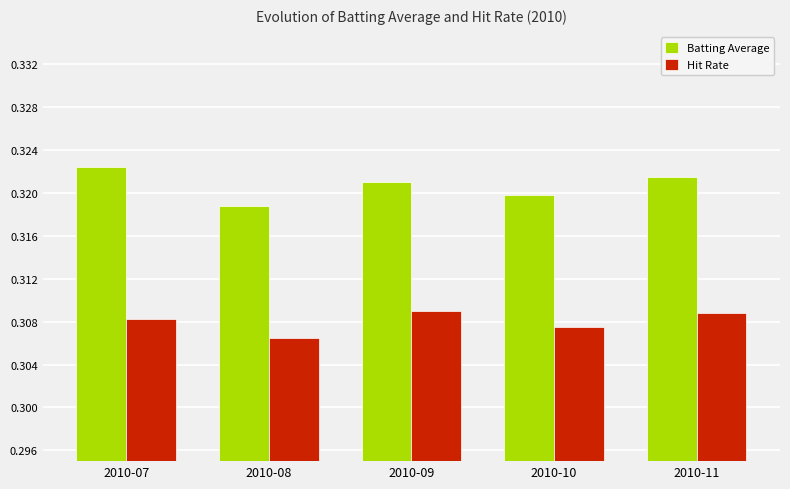

True or false: Batting Average has a value of 0.1 at 2010-08.

False